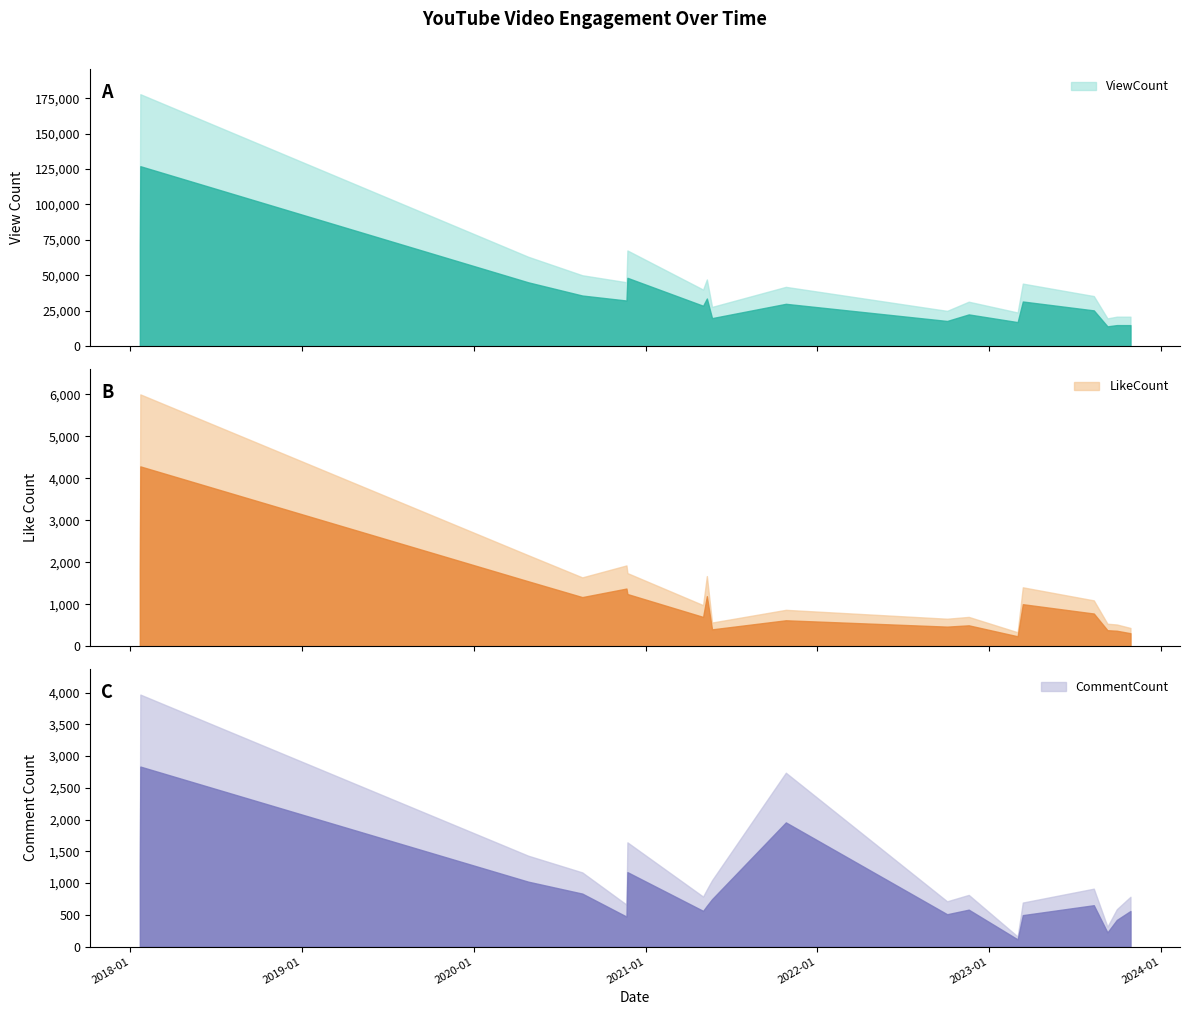

List the series in order of their peak value, lowest first.

CommentCount, LikeCount, ViewCount